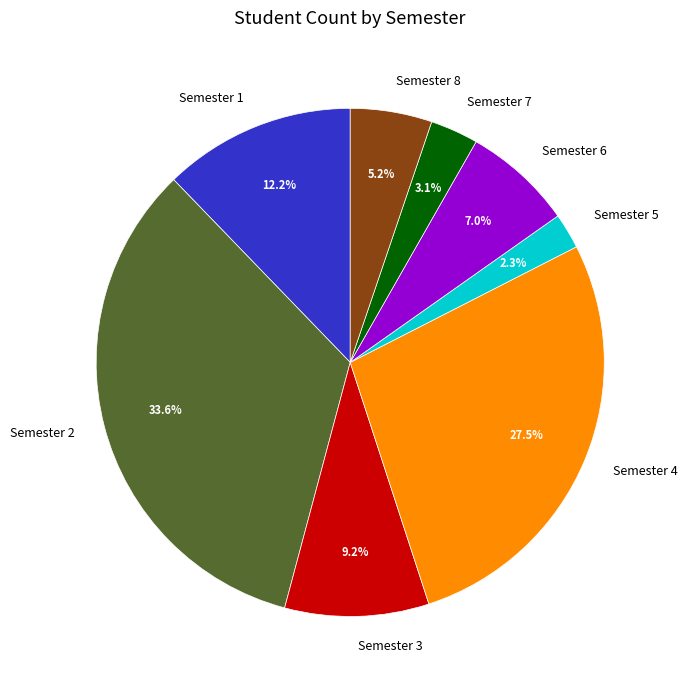

Which category has the smallest portion of the pie?

Semester 5